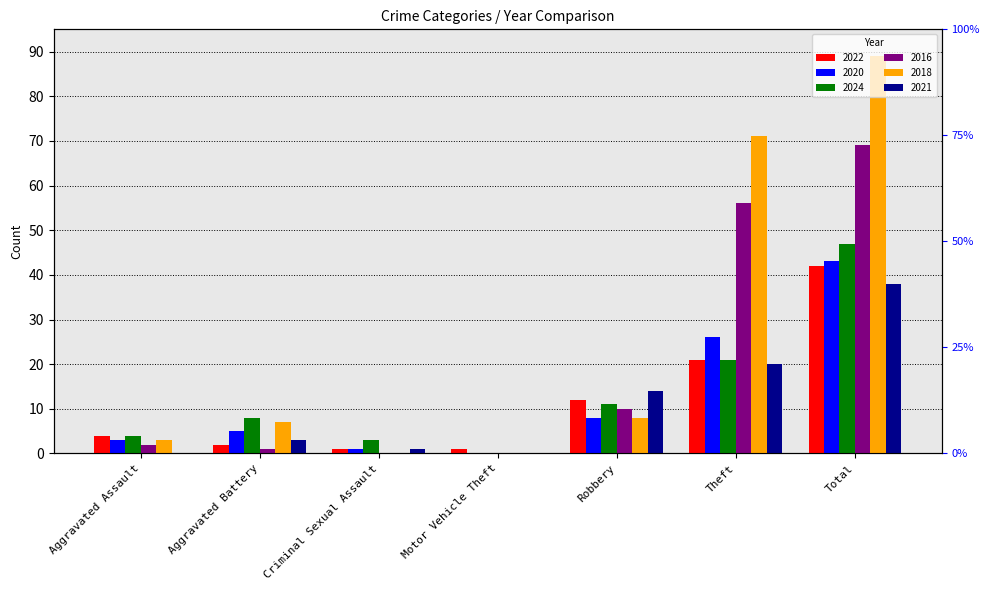

Is it true that 2018 equals 1 at Aggravated Battery?

False